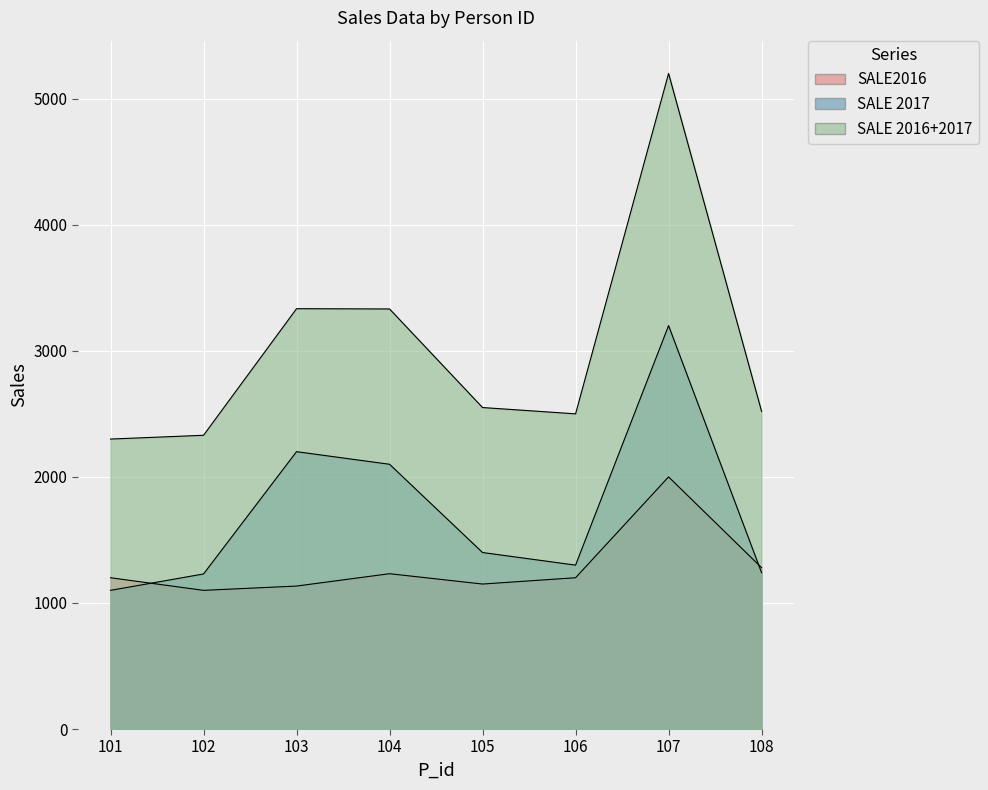

In SALE 2017, how many points are higher than both neighbors (excluding endpoints)?

2